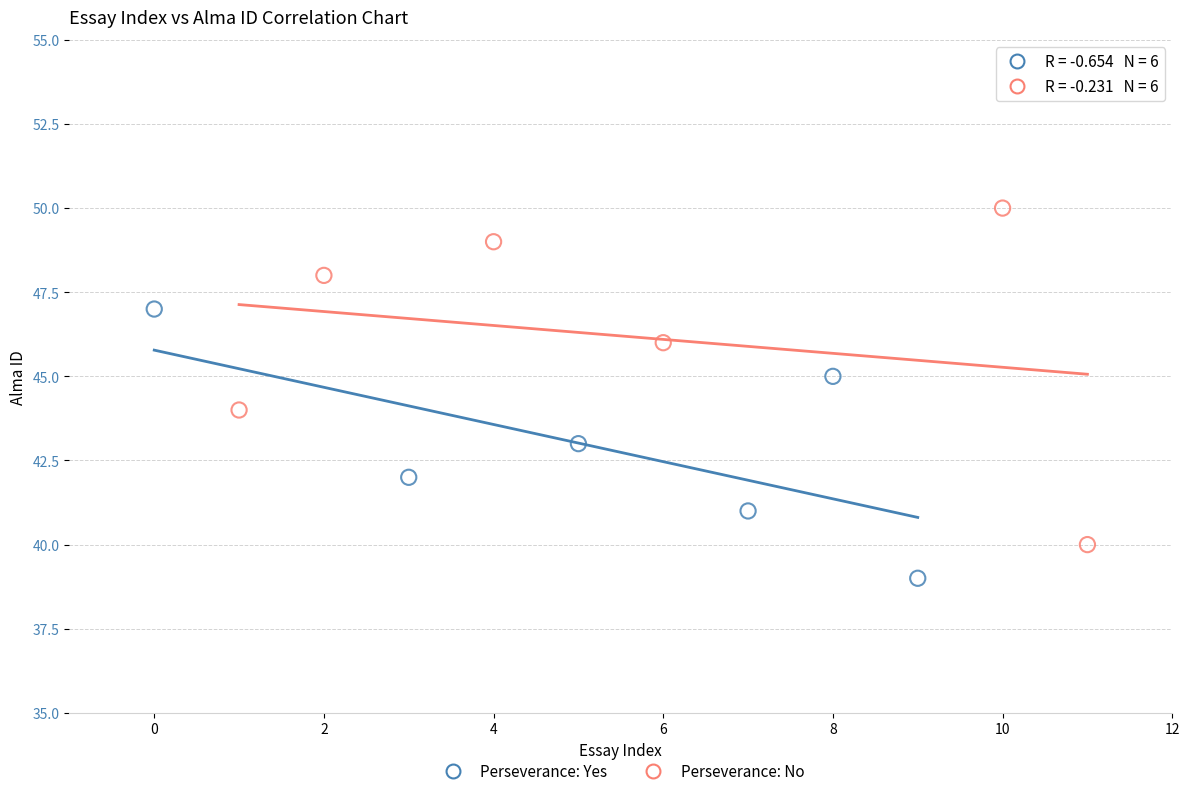

Which series has the largest Y range (max minus min)?

Perseverance: No